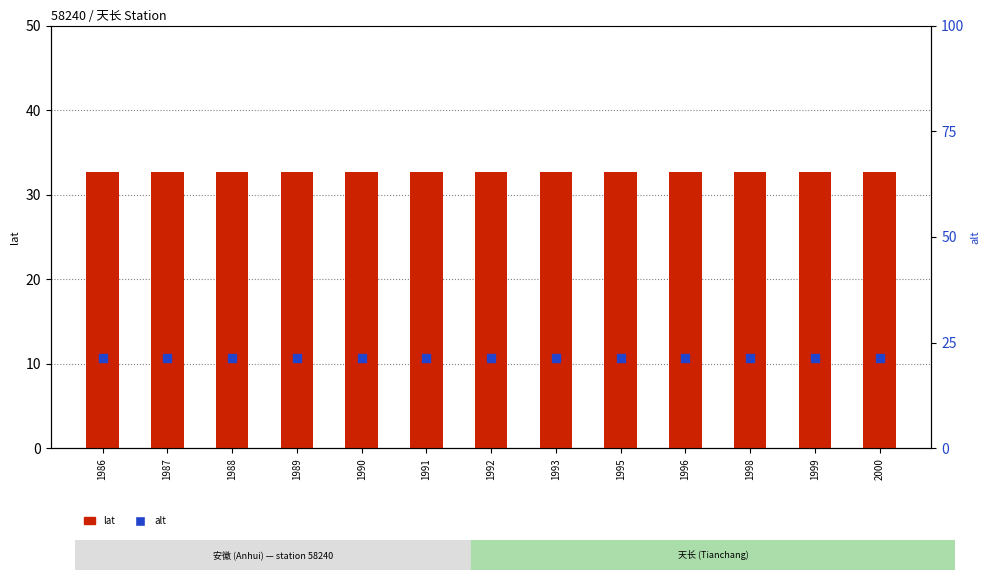

Which series contains the lowest Y value?

alt